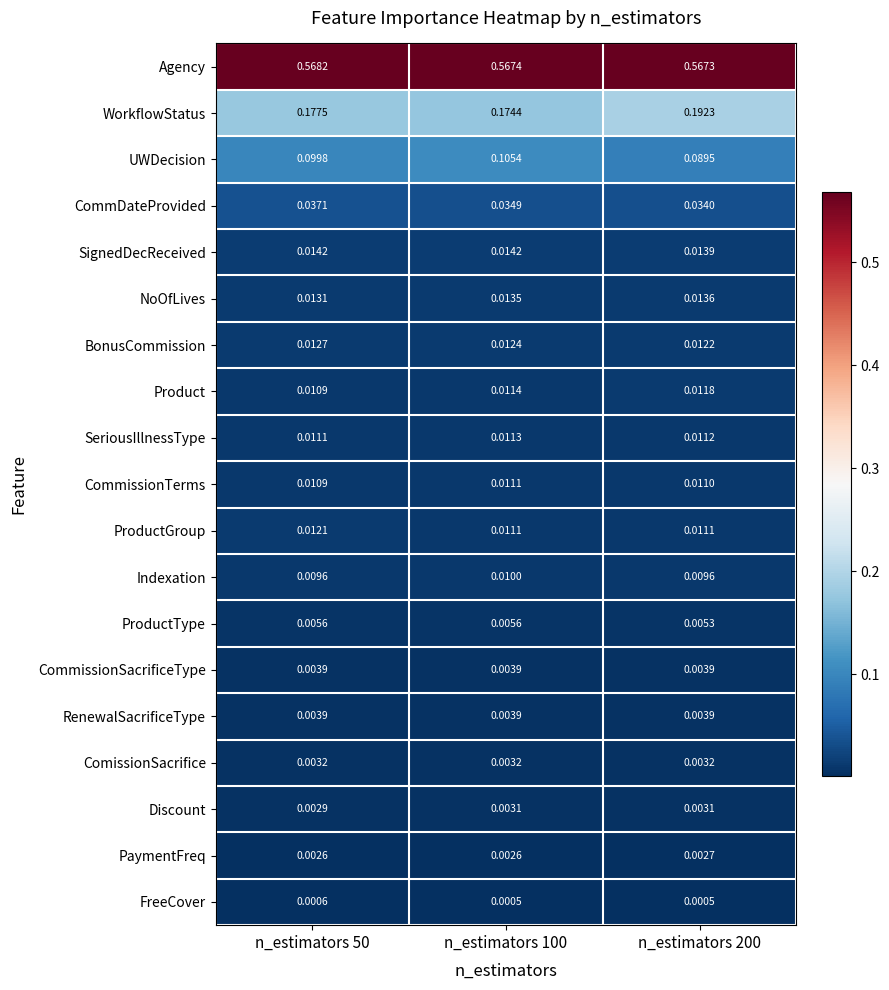

Which series has the largest range (max minus min)?

WorkflowStatus